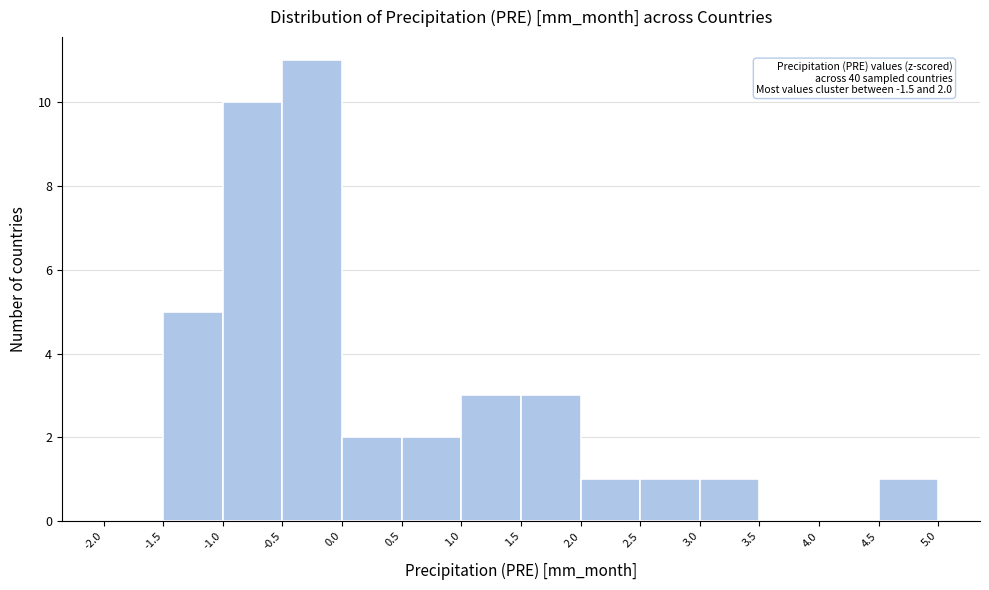

Over which range of the x-axis is the bar tallest?

-0.5 to 0.0